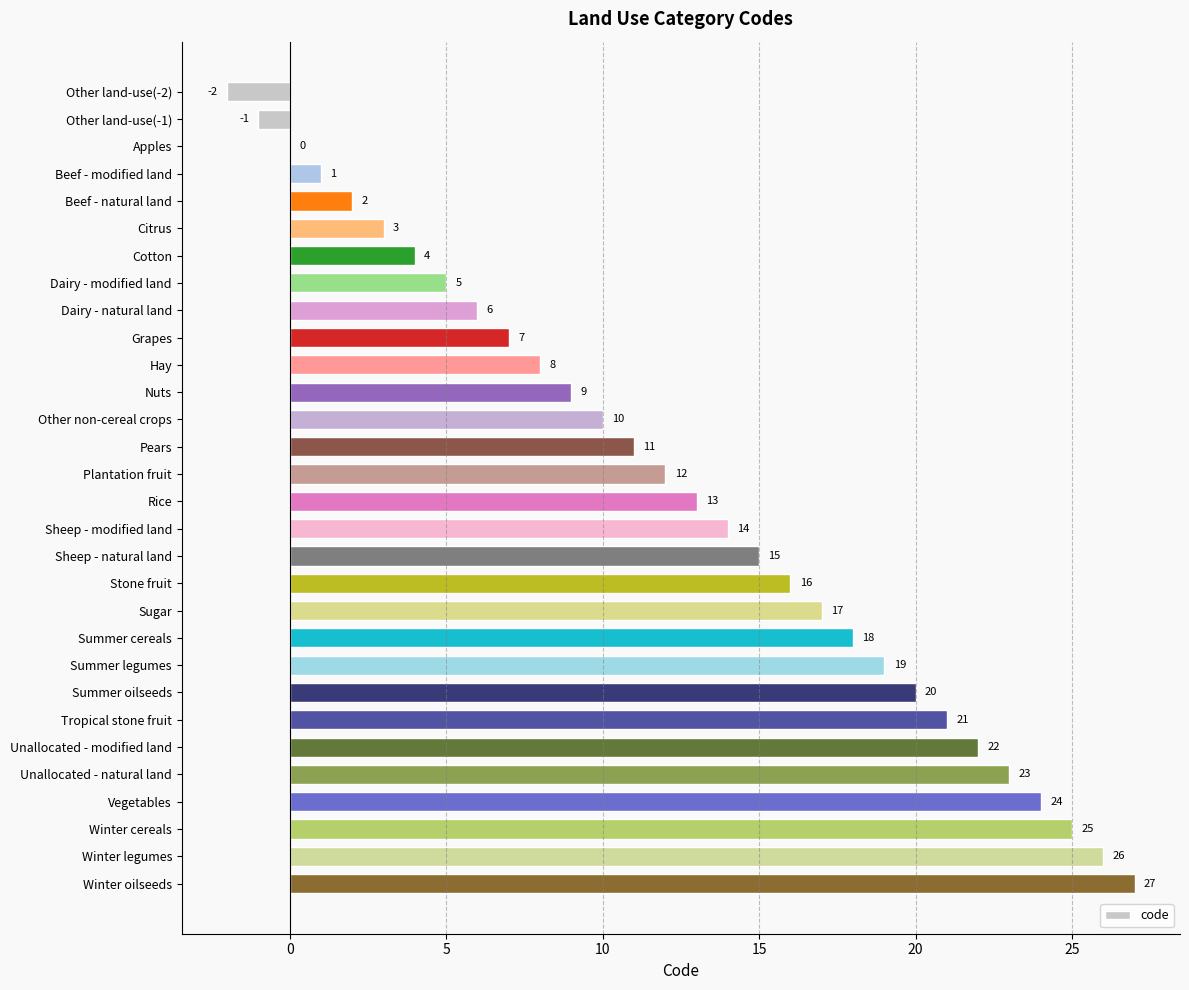

The value at Other land-use(-2) is -1. True or false?

False